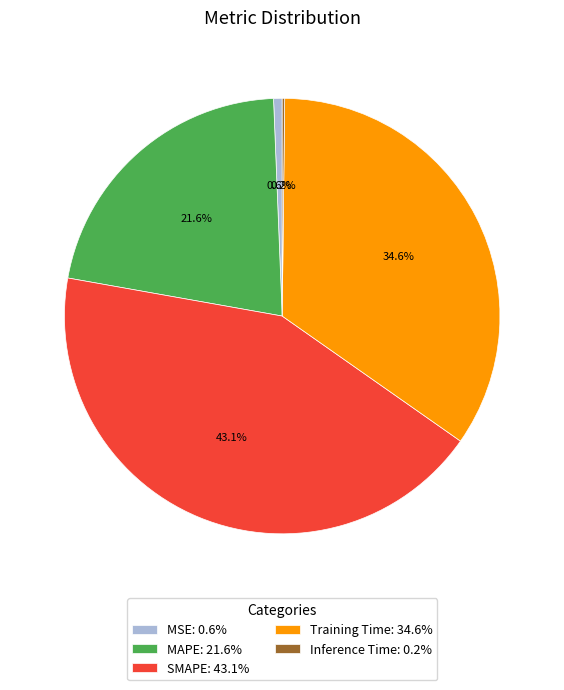

What is the largest slice in the pie chart?

SMAPE